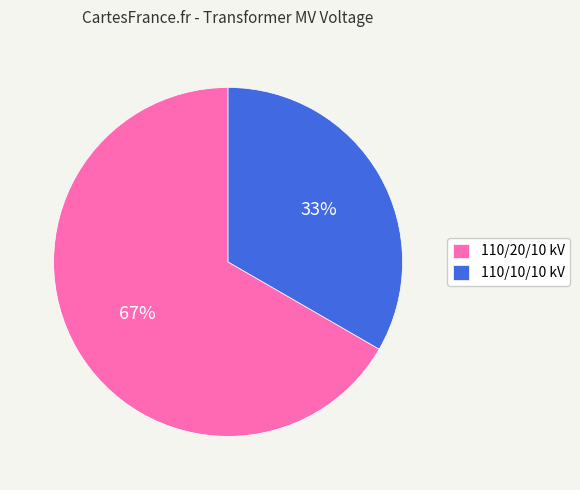

What is the ratio of the value at 110/20/10 kV to the value at 110/10/10 kV?

2.0